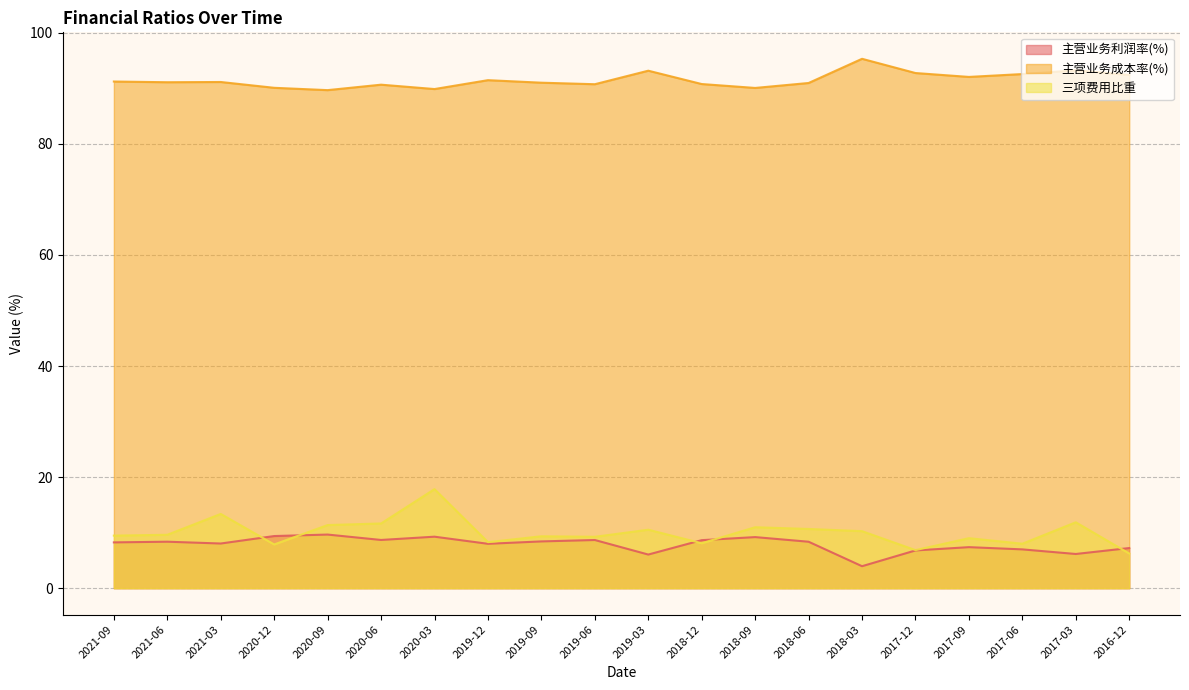

What value does the 主营业务成本率(%) series have at 2020-12?

90.1